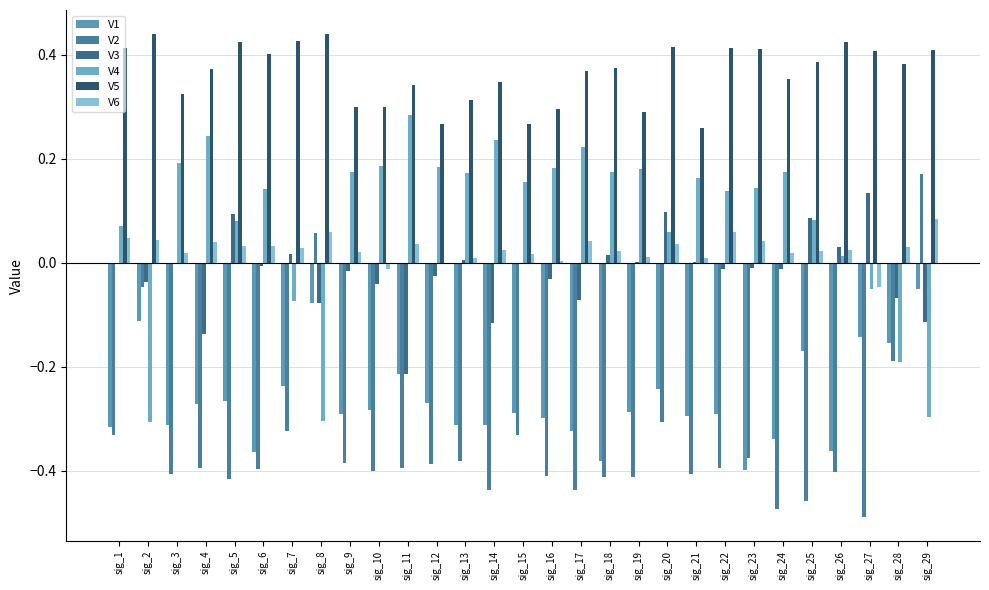

How many categories are shown in the chart?

29